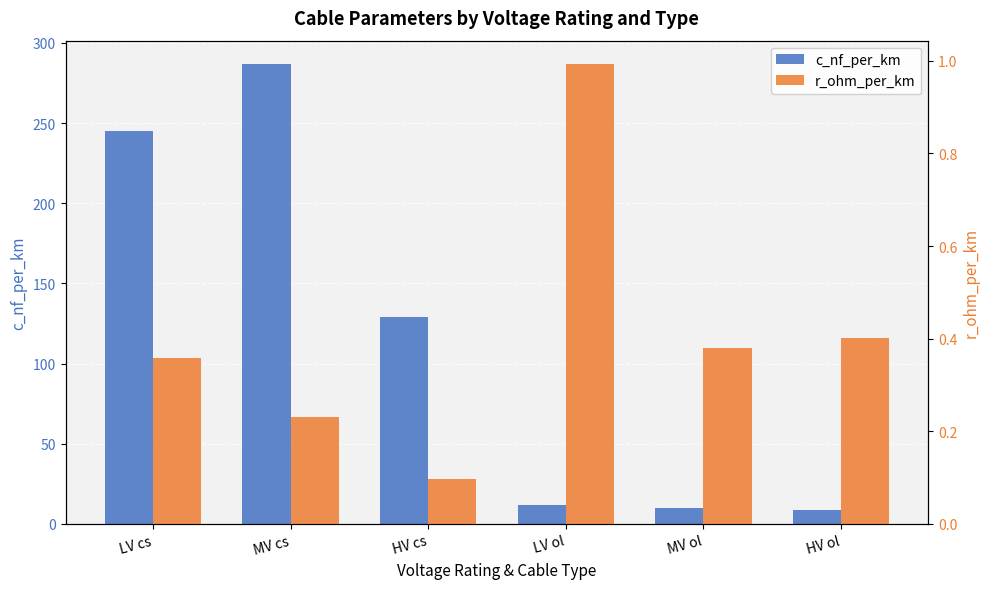

Reading left to right, transcribe all the data shown in this chart.

c_nf_per_km: LV cs=245.0	MV cs=287.0	HV cs=129.0	LV ol=11.9	MV ol=10.2	HV ol=8.5
r_ohm_per_km: LV cs=0.4	MV cs=0.2	HV cs=0.1	LV ol=1.0	MV ol=0.4	HV ol=0.4